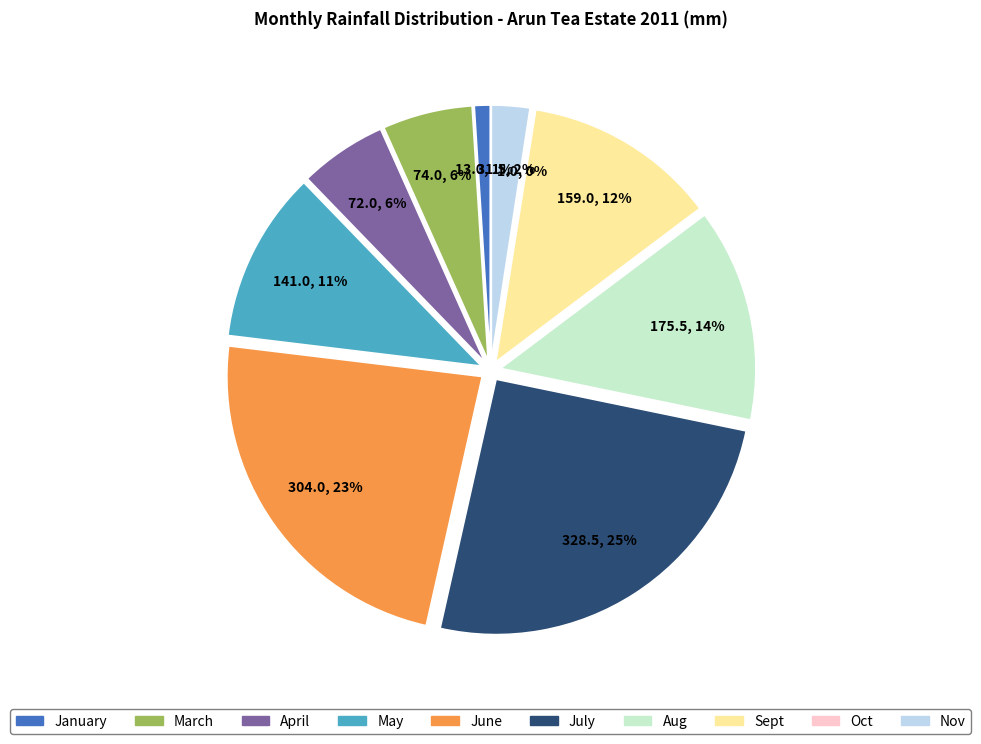

Which slice is the largest?

July